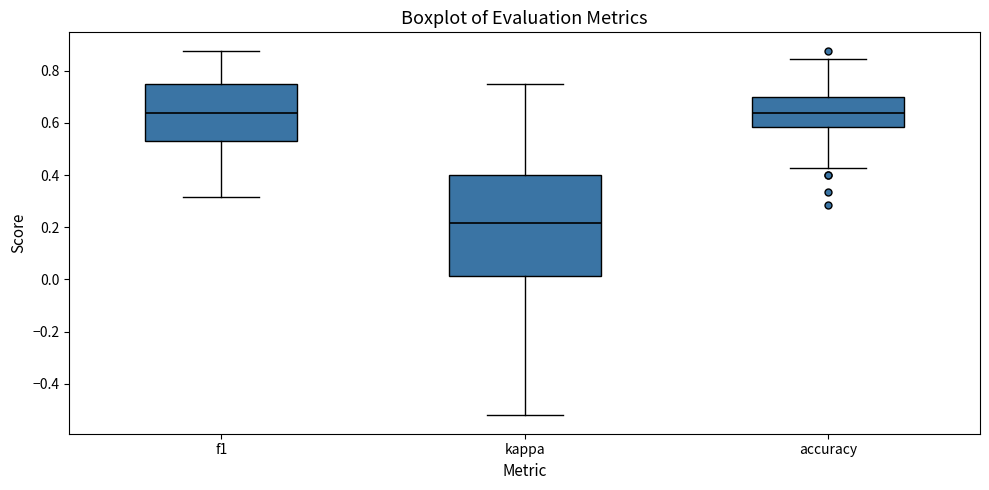

Reading left to right, read every box against the y-axis: the position of its median line, the range the box covers, and the ends of its whiskers. The values are not printed on the chart, so give them approximately, as read against the axis.

f1: median 0.64, box 0.54 to 0.76, whiskers 0.32 to 0.88
kappa: median 0.22, box 0.02 to 0.40, whiskers -0.52 to 0.76
accuracy: median 0.64, box 0.58 to 0.70, whiskers 0.42 to 0.84